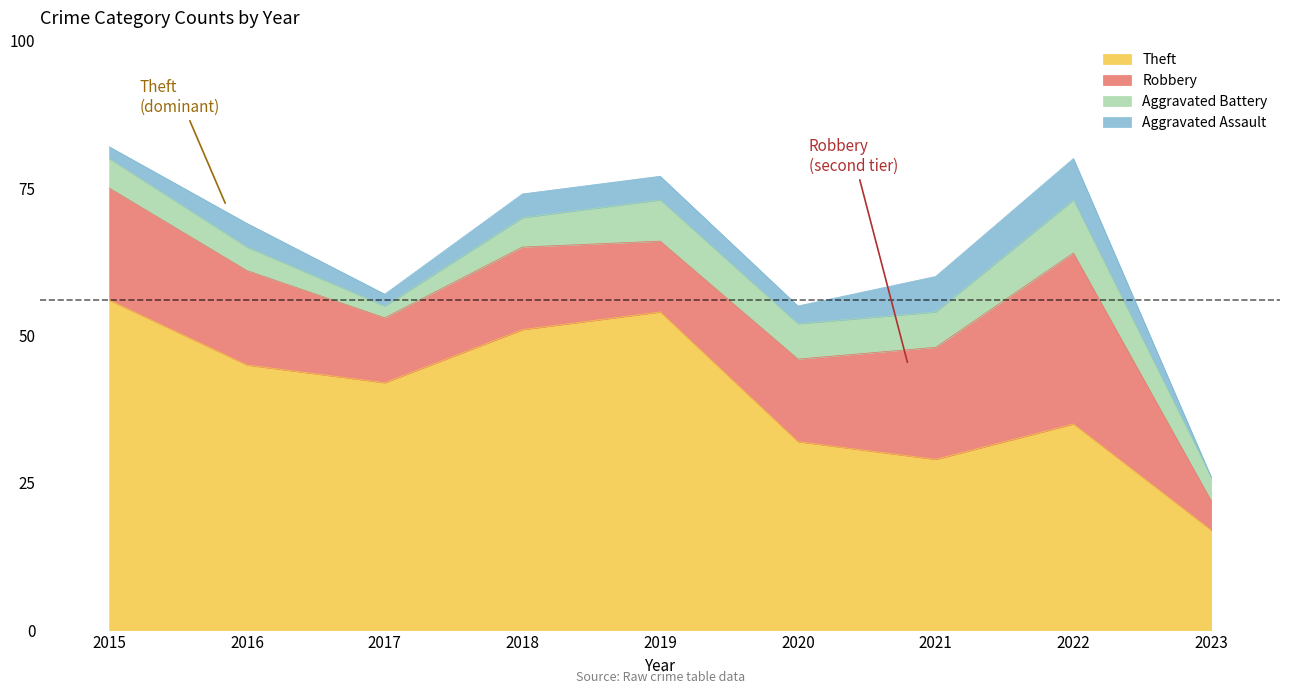

Does the chart display data point markers on the line(s)?

No